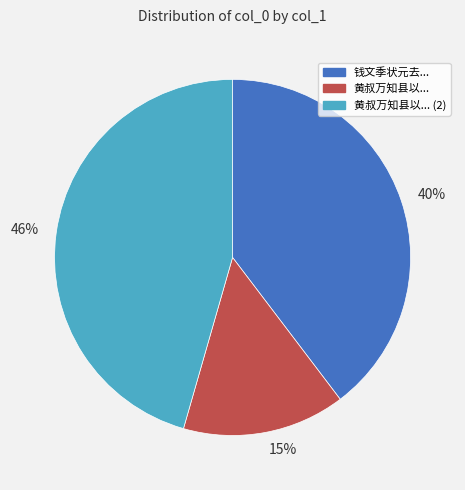

Which slice is the largest?

46%